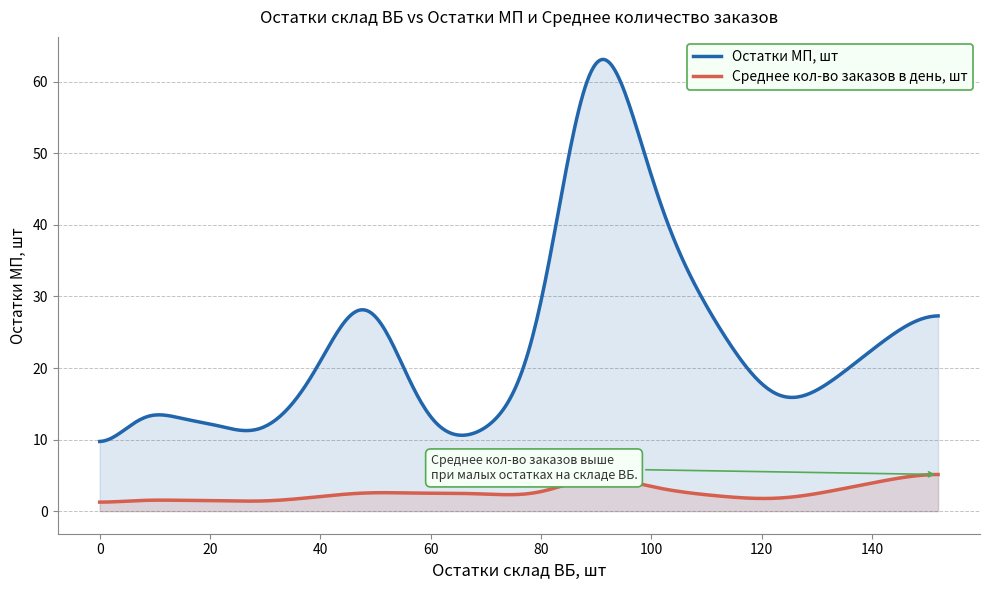

Which series has the largest total across all categories?

Остатки МП, шт